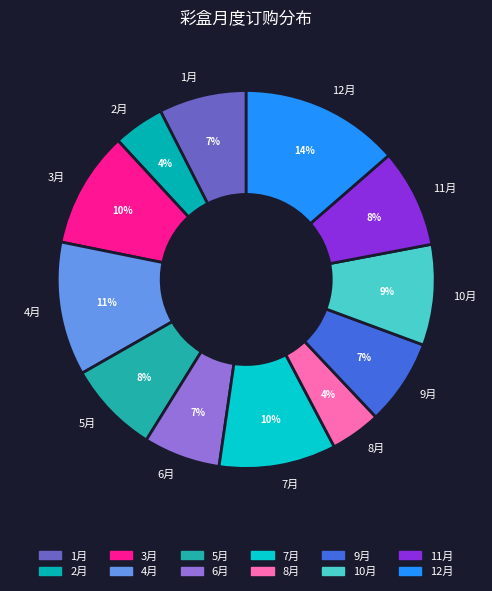

What is the largest slice in the pie chart?

12月